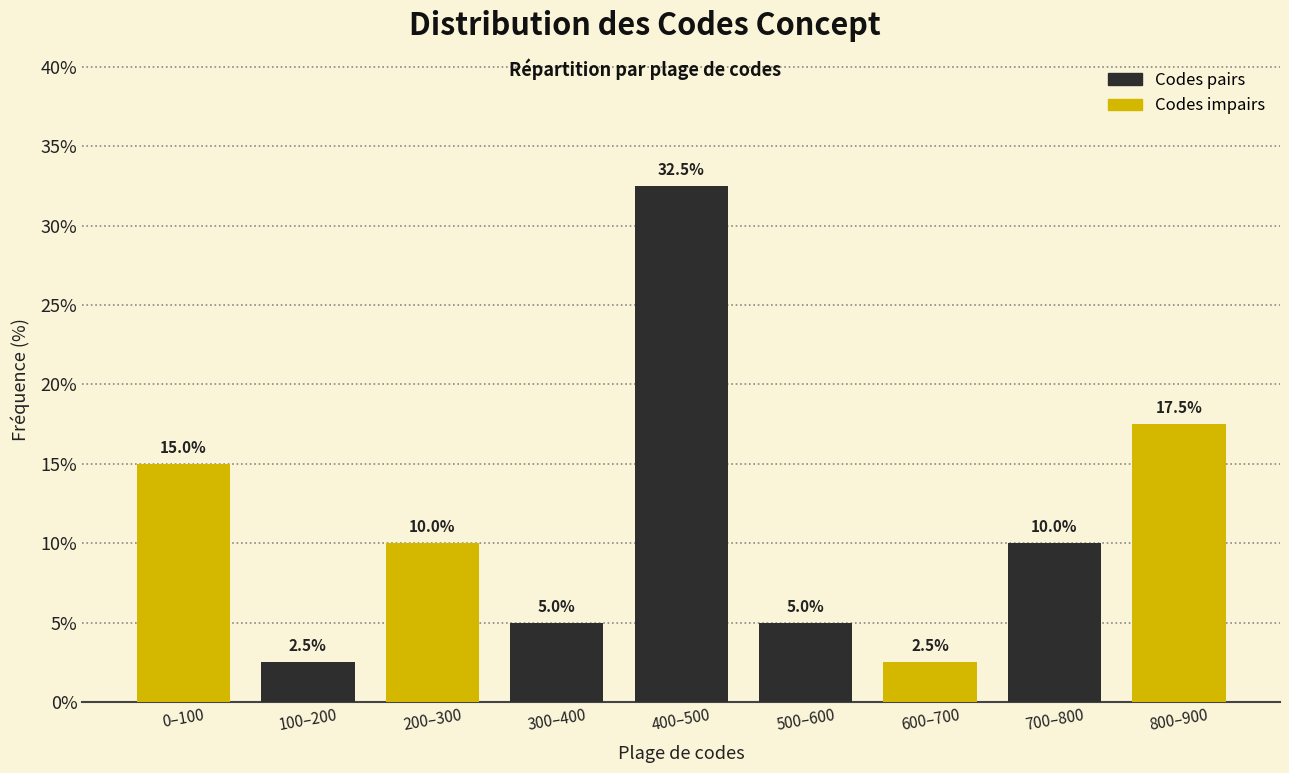

Reading left to right, transcribe all the data shown in this chart.

0–100=15.0	100–200=2.5	200–300=10.0	300–400=5.0	400–500=32.5	500–600=5.0	600–700=2.5	700–800=10.0	800–900=17.5